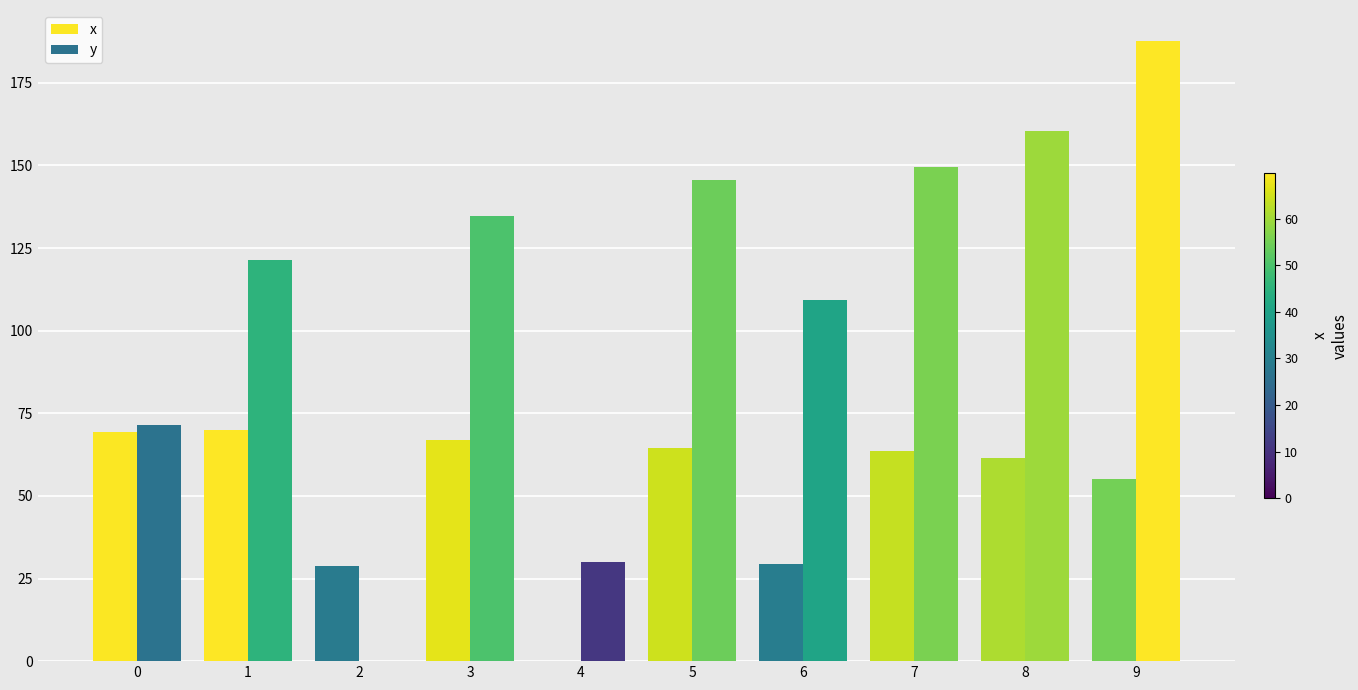

At which label does x reach its minimum?

4